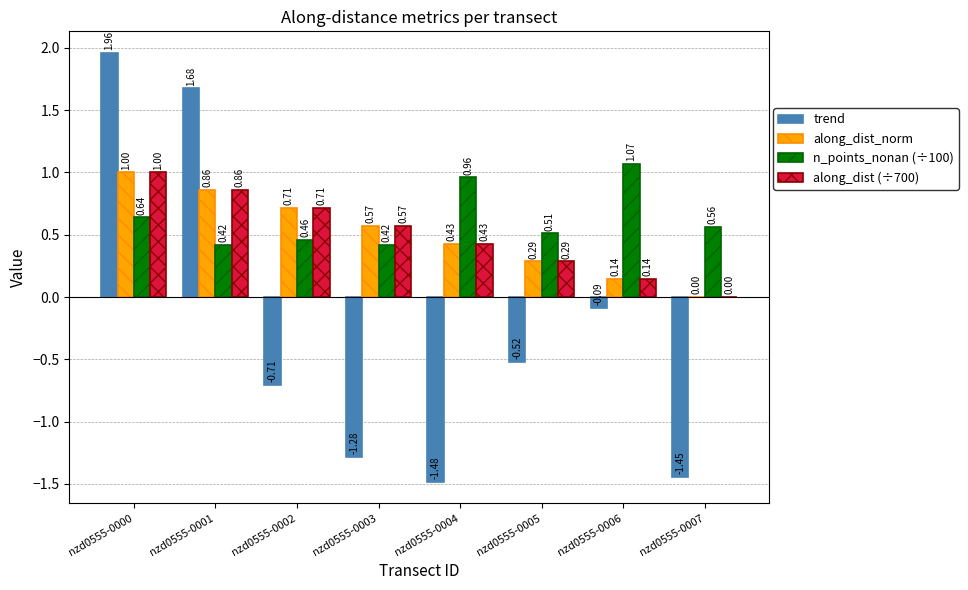

How many data points does each series have?

8